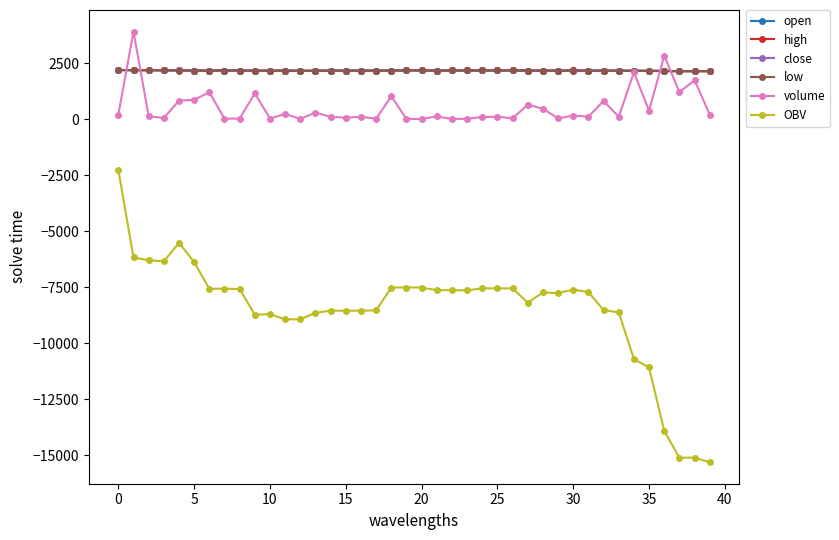

How many lines are shown in the chart?

6